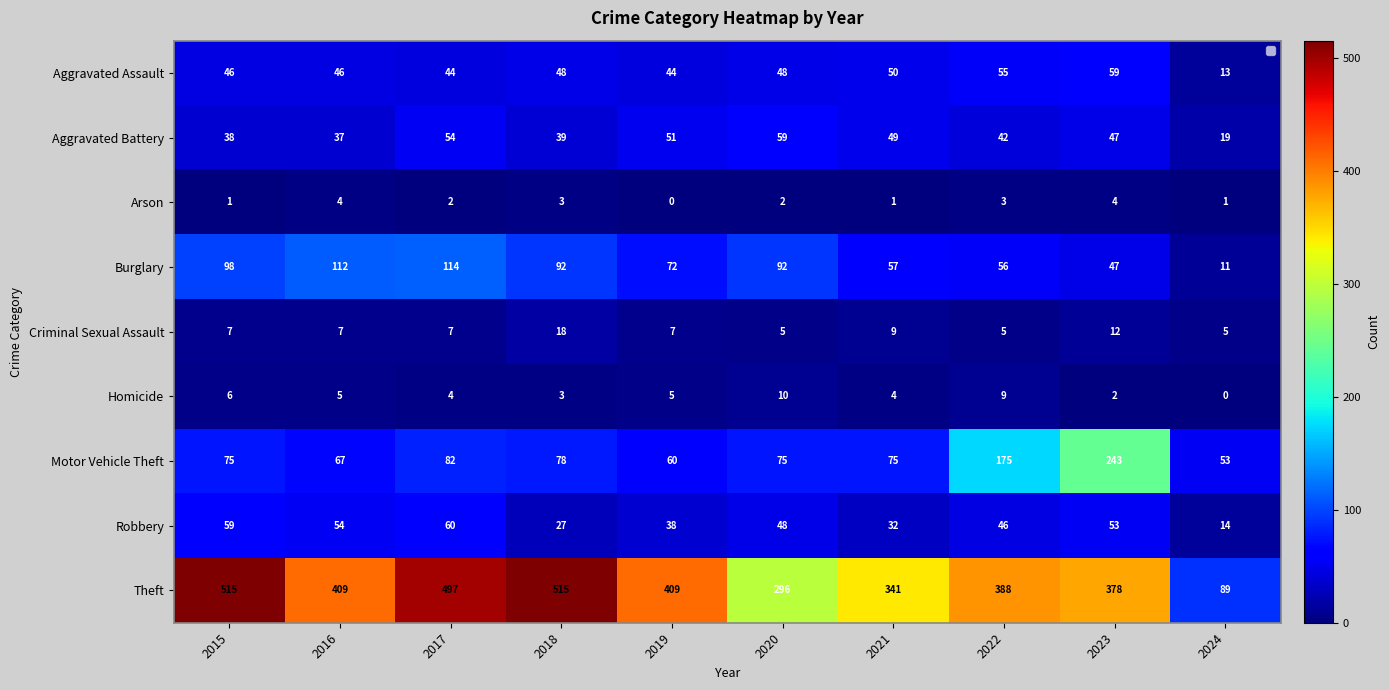

What is the difference between the Aggravated Battery values at 2021 and 2017?

5